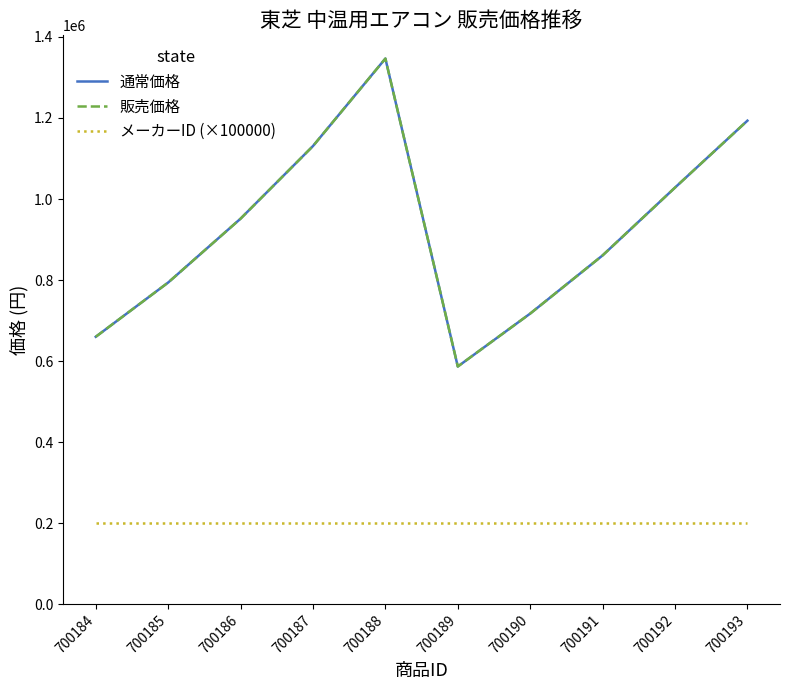

Does the chart display data point markers on the line(s)?

No